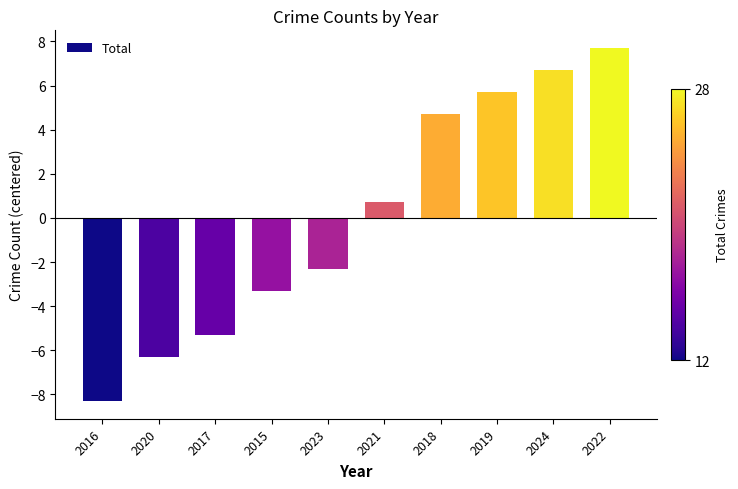

What is the difference between the maximum and minimum values?

16.0